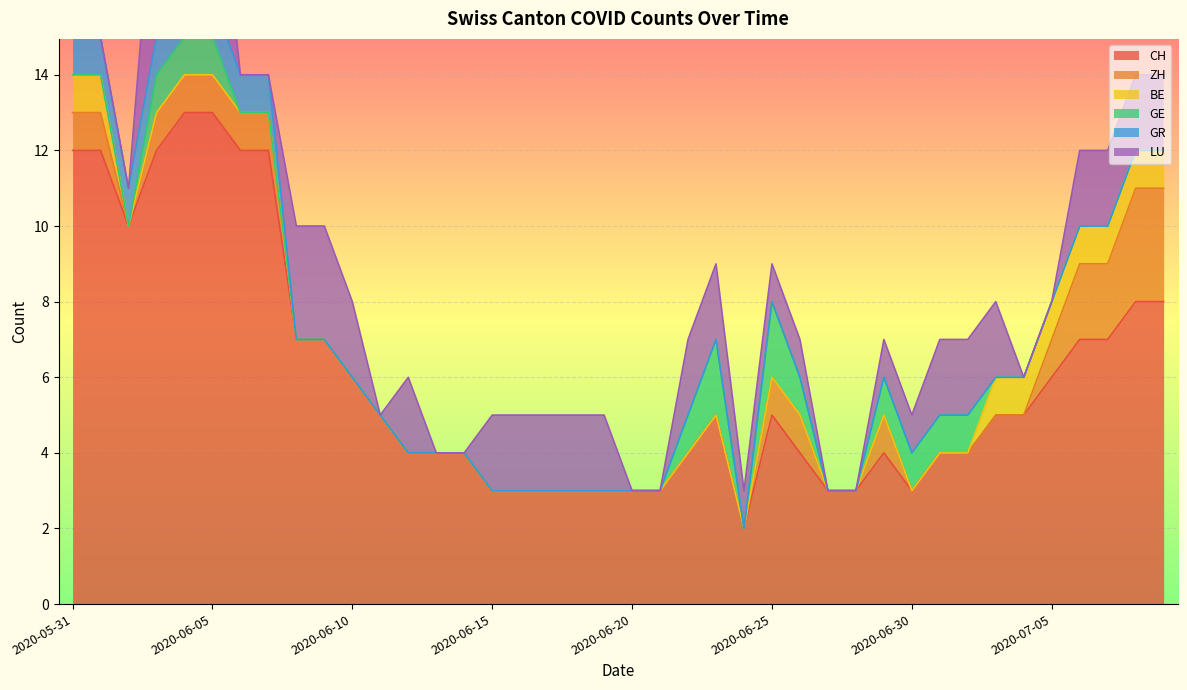

Is it true that CH equals 6 at 2020-07-05?

True